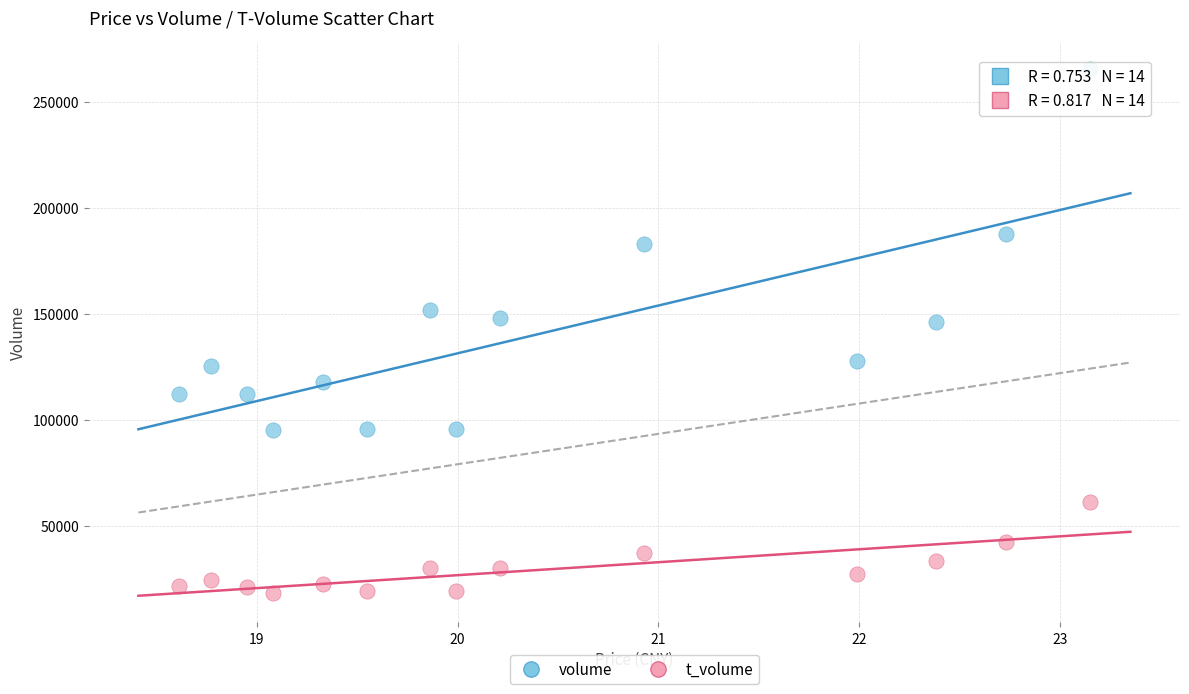

Across all data points, what is the range of Y values (max minus min)?

247340